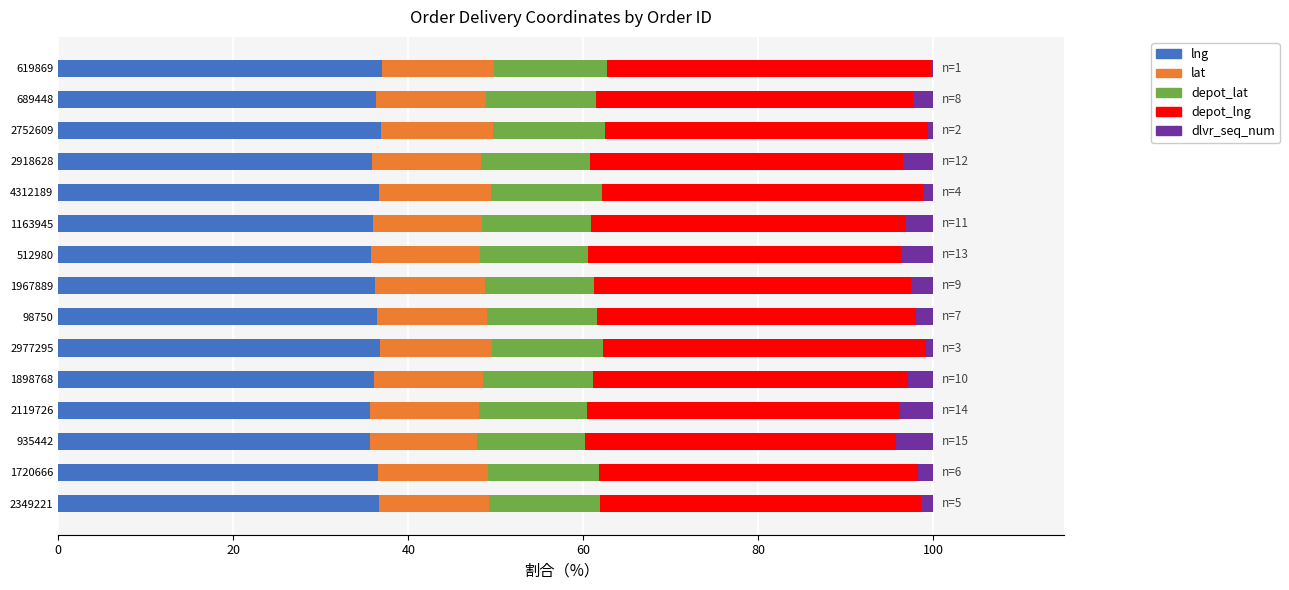

What is the total value across all series at 1898768?

100.0